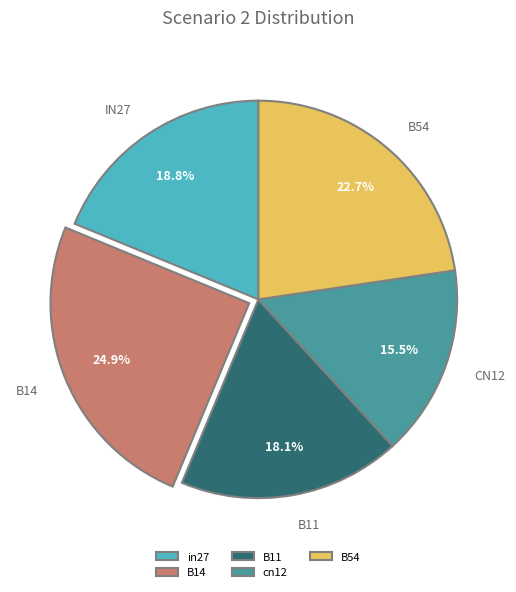

How many segments does this pie chart have?

5